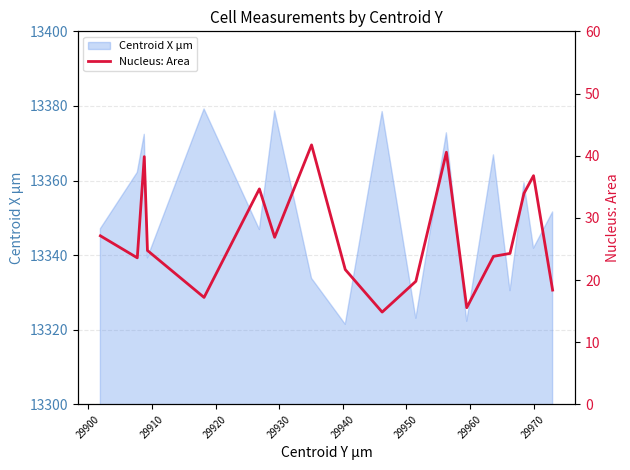

What is the minimum value for Centroid X µm?

13321.5